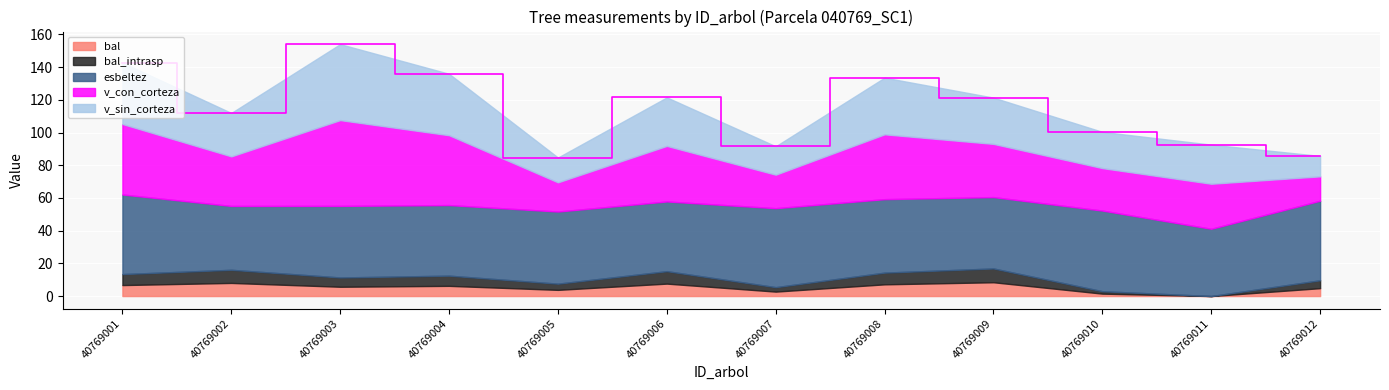

Reading left to right, what are all the values shown in this chart?

bal: 40769001=6.7	40769002=8.0	40769003=5.7	40769004=6.2	40769005=3.8	40769006=7.6	40769007=2.7	40769008=7.2	40769009=8.4	40769010=1.5	40769011=0.0	40769012=4.8
bal_intrasp: 40769001=6.7	40769002=8.0	40769003=5.7	40769004=6.2	40769005=3.8	40769006=7.6	40769007=2.7	40769008=7.2	40769009=8.4	40769010=1.5	40769011=0.0	40769012=4.8
esbeltez: 40769001=48.7	40769002=39.1	40769003=43.8	40769004=43.2	40769005=44.1	40769006=42.6	40769007=48.3	40769008=44.9	40769009=43.6	40769010=49.3	40769011=41.1	40769012=48.6
v_con_corteza: 40769001=43.1	40769002=30.3	40769003=52.5	40769004=42.7	40769005=17.9	40769006=34.0	40769007=20.5	40769008=39.6	40769009=32.5	40769010=26.0	40769011=27.5	40769012=14.9
v_sin_corteza: 40769001=37.5	40769002=26.6	40769003=46.5	40769004=37.6	40769005=15.2	40769006=29.7	40769007=17.4	40769008=34.7	40769009=28.3	40769010=22.2	40769011=23.9	40769012=12.5